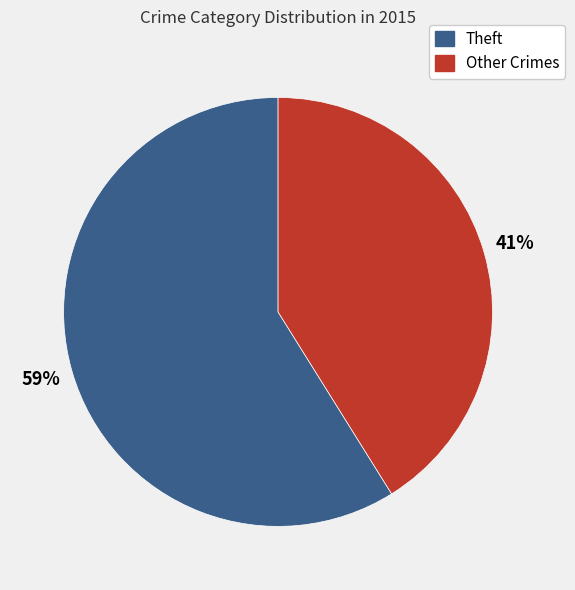

Does any single category account for the majority?

Yes